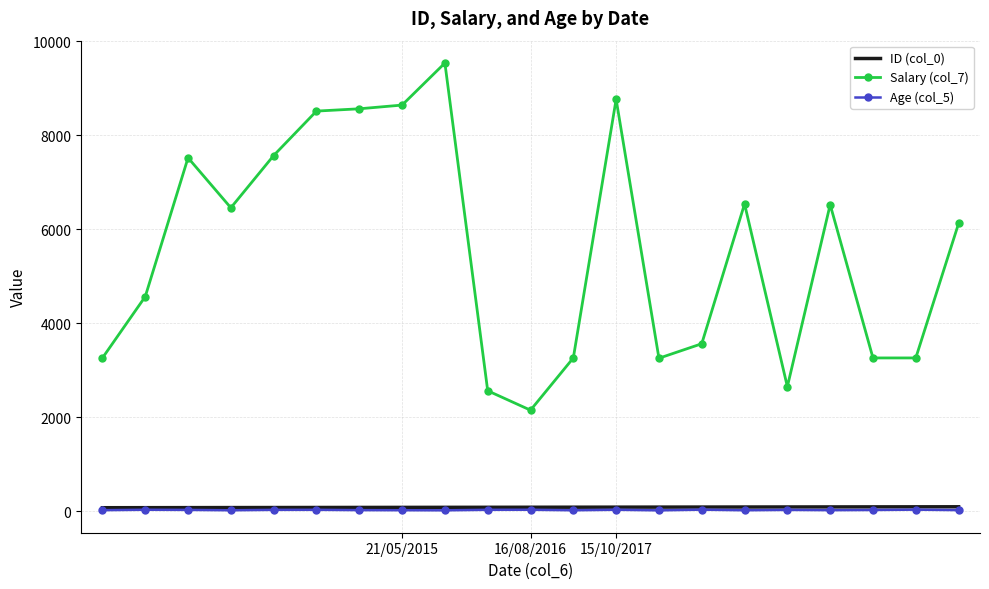

Which series has the largest range (max minus min)?

Salary (col_7)